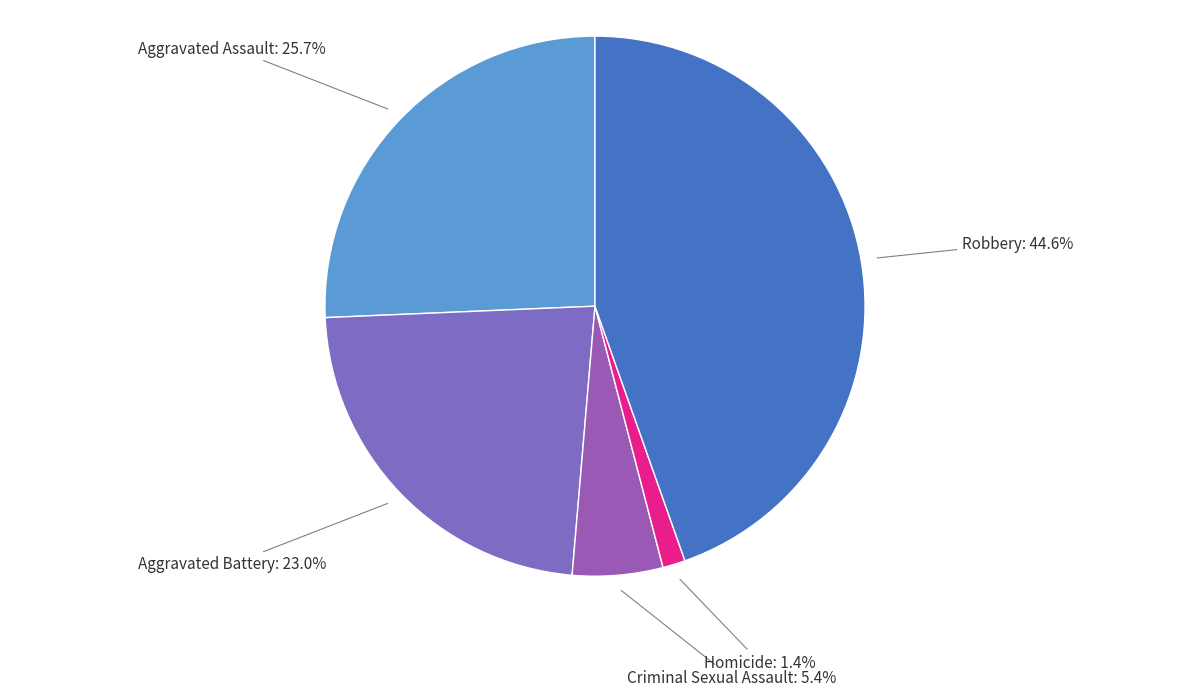

Which has a higher value, Robbery or Criminal Sexual Assault?

Robbery